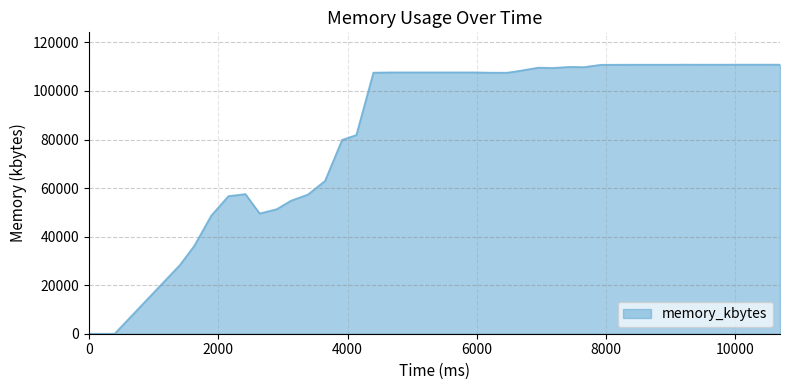

Does the chart have visible grid lines?

Yes